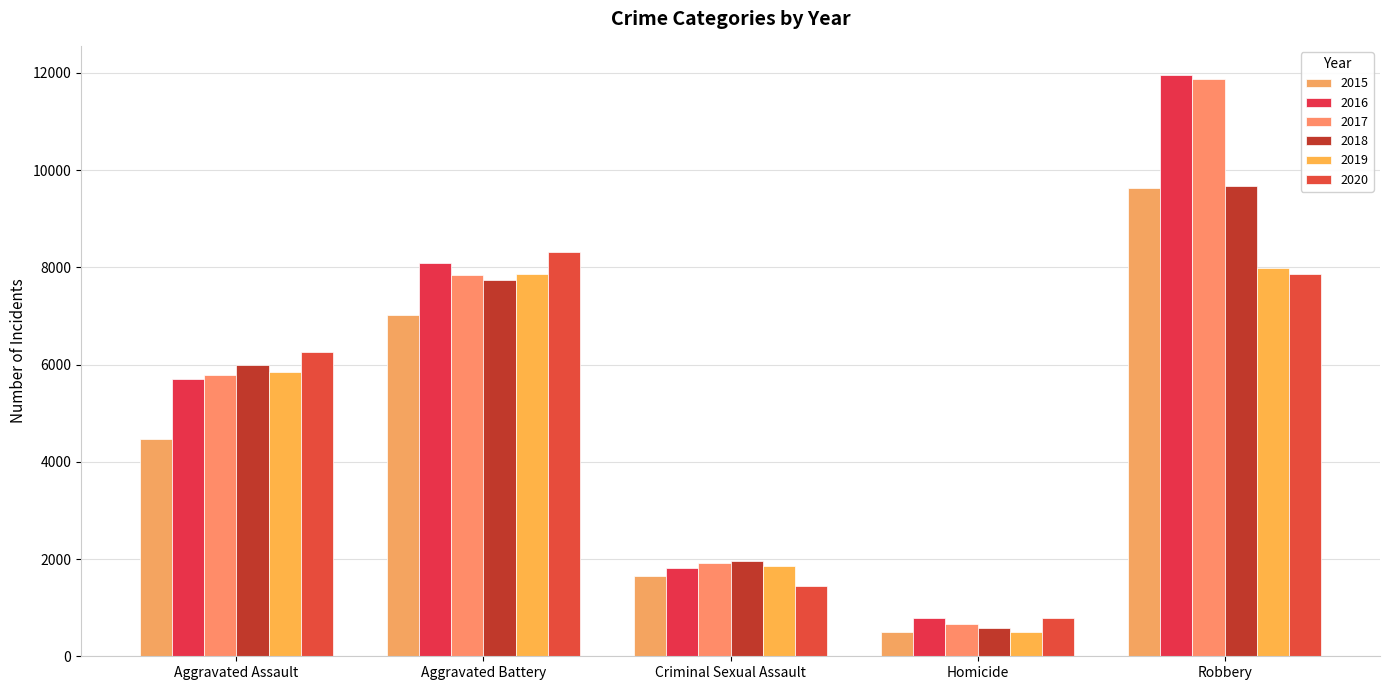

What is the label of the 2nd bar from the left?

Aggravated Battery